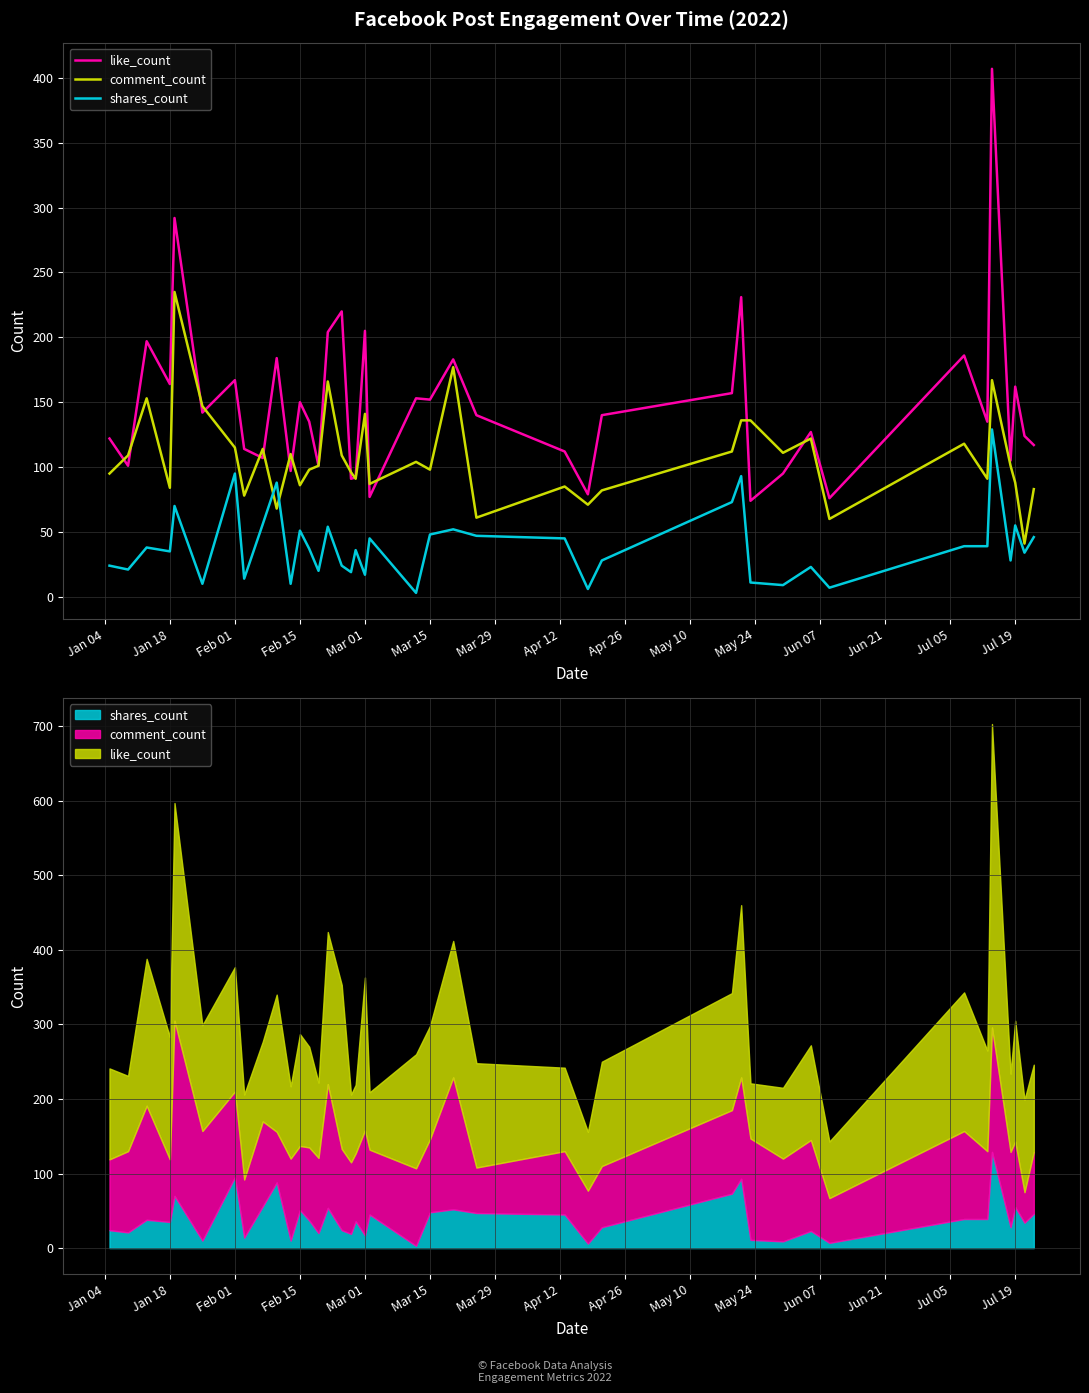

Reading left to right, what are all the values shown in this chart?

like_count: 122	101	197	164	292	142	167	114	107	184	97	150	135	101	204	220	91	92	205	77	153	152	183	140	112	79	140	157	231	74	95	127	76	186	135	407	105	162	124	117
comment_count: 95	109	153	84	235	147	115	78	114	68	110	86	98	101	166	109	96	91	141	87	104	98	177	61	85	71	82	112	136	136	111	122	60	118	91	167	101	88	41	83
shares_count: 24	21	38	35	70	10	95	14	56	88	10	51	37	20	54	24	19	36	17	45	3	48	52	47	45	6	28	73	93	11	9	23	7	39	39	129	28	55	34	46